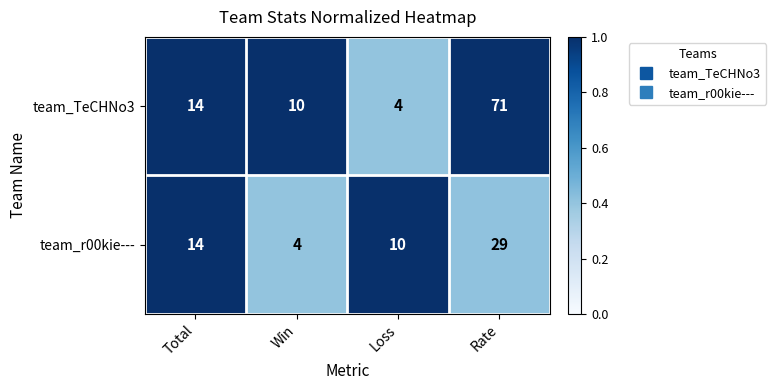

What is the total value across all series at Rate?

100